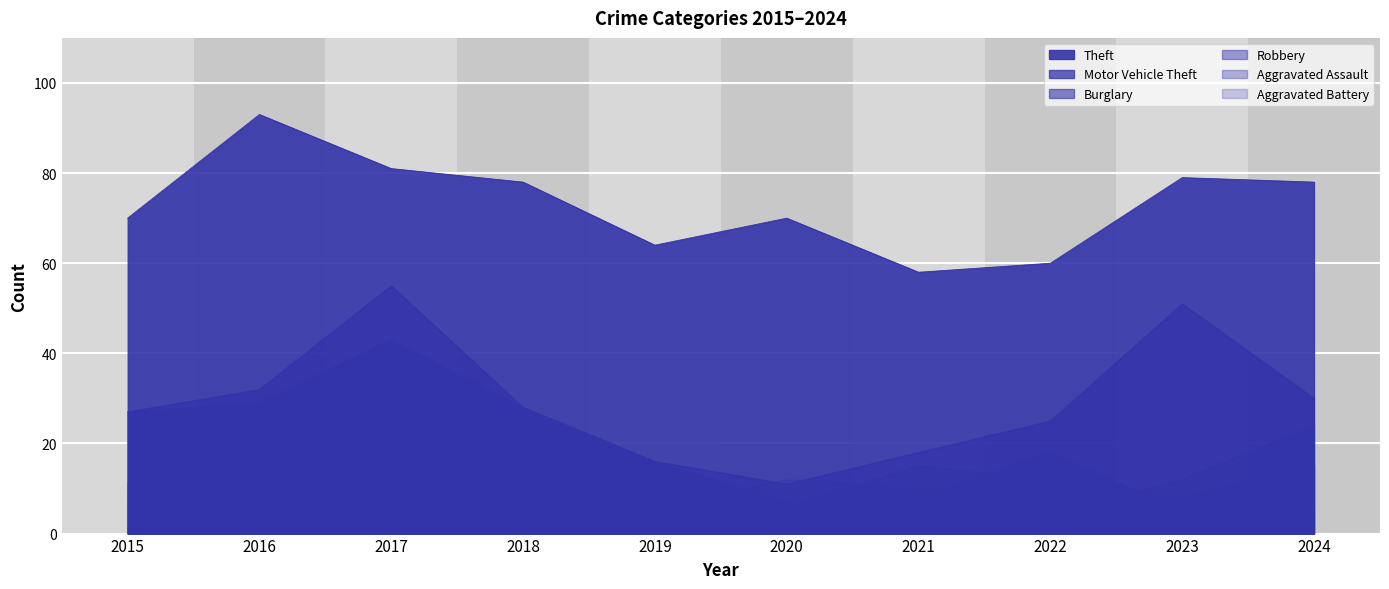

At 2022, list the series in order from largest to smallest.

Theft, Motor Vehicle Theft, Burglary, Aggravated Assault, Aggravated Battery, Robbery